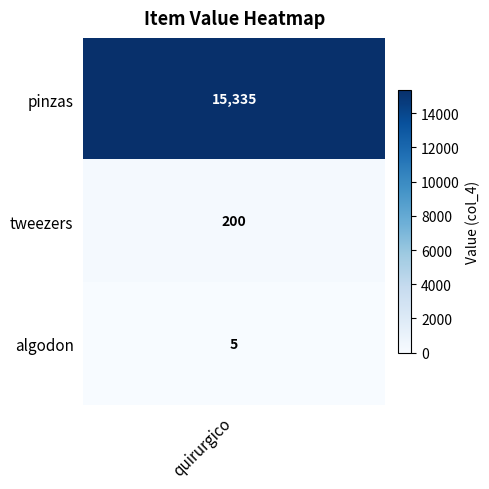

What is the sum of all values?

15540